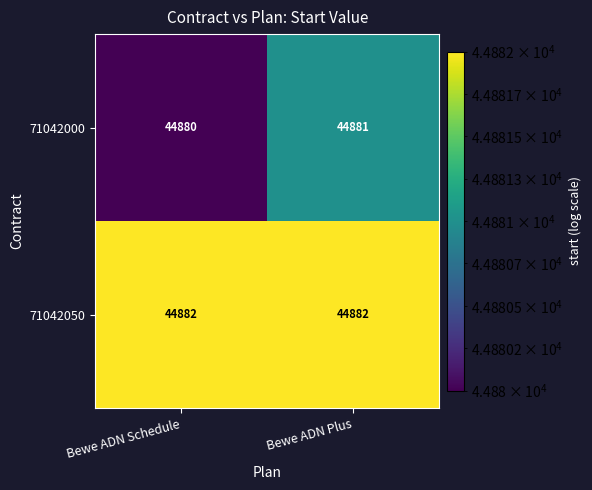

Reading left to right, transcribe all the data shown in this chart.

71042000: 44880	44881
71042050: 44882	44882